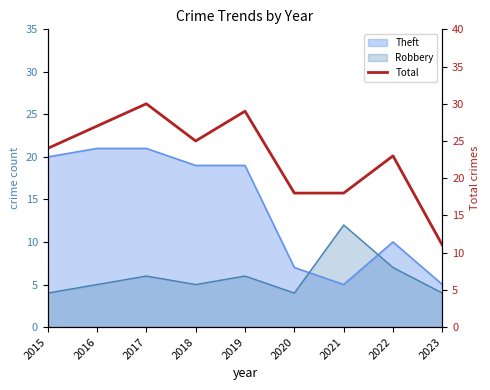

True or false: the data shows 3 at 2023.

False